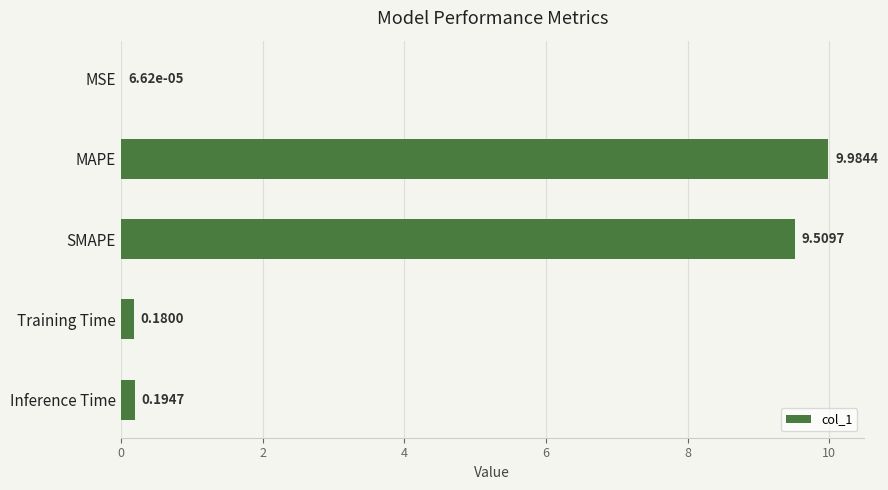

At which category does the chart reach its peak across all series?

MAPE